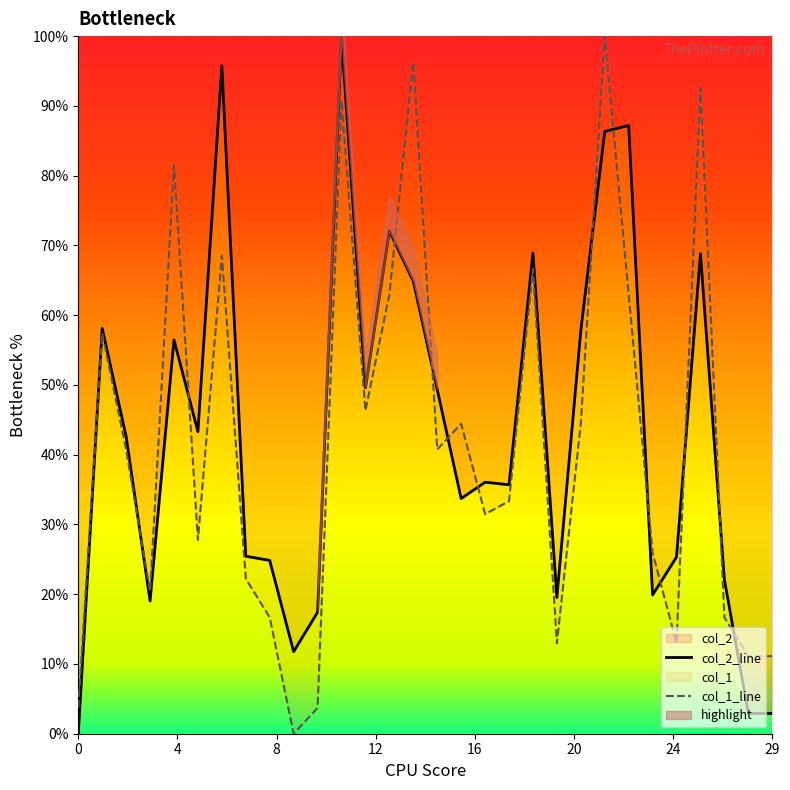

What is the total value across all series at 5?

71.1